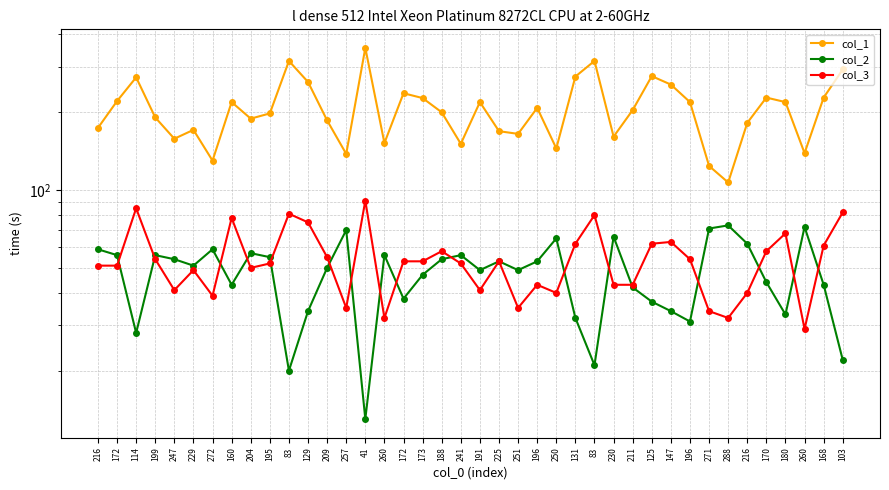

True or false: col_3 and col_2 intersect in this chart.

True